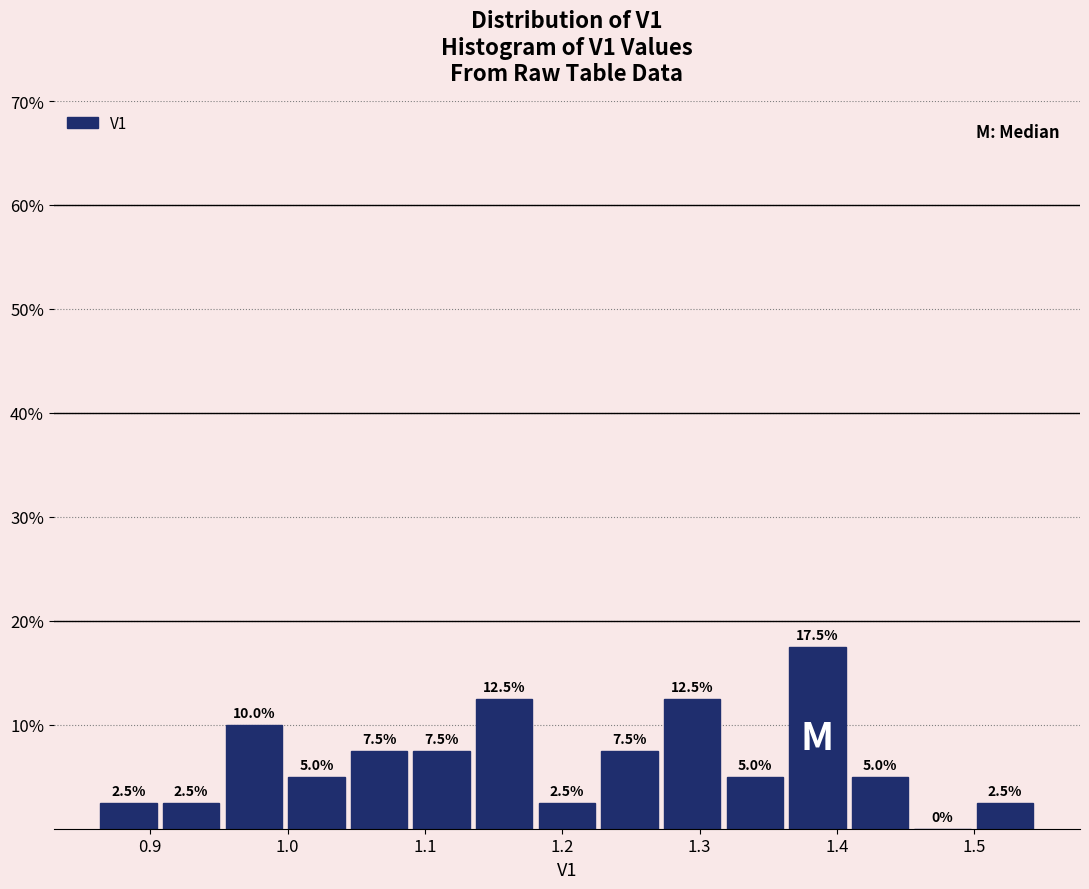

Reading left to right, transcribe this chart: for each bar, give the range it covers on the x-axis and its height. The bar edges are not printed on the chart, so give them approximately, as read against the axis.

0.86 to 0.91: 2.5
0.91 to 0.95: 2.5
0.95 to 1.00: 10.0
1.00 to 1.04: 5.0
1.04 to 1.09: 7.5
1.09 to 1.13: 7.5
1.13 to 1.18: 12.5
1.18 to 1.23: 2.5
1.23 to 1.27: 7.5
1.27 to 1.32: 12.5
1.32 to 1.36: 5.0
1.36 to 1.41: 17.5
1.41 to 1.45: 5.0
1.45 to 1.50: 0.0
1.50 to 1.55: 2.5